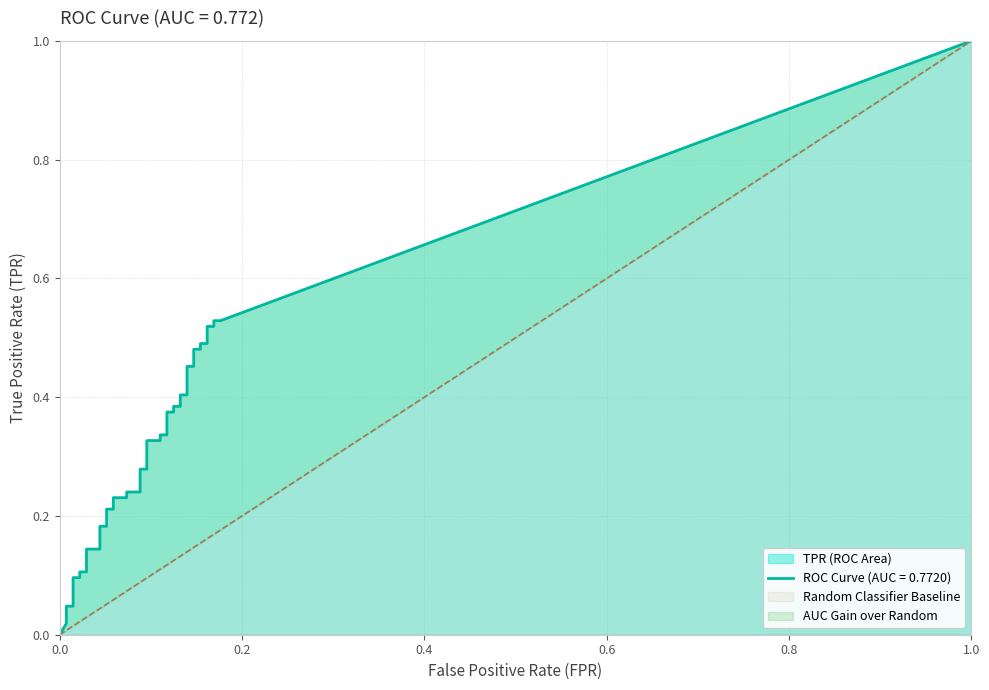

What position from the right is 22?

18